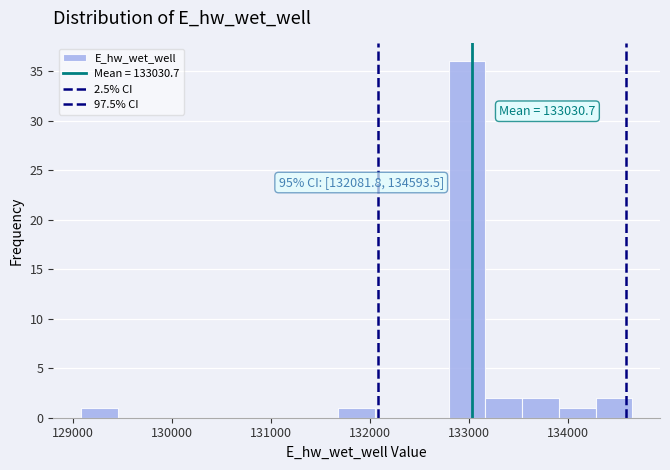

Read against the x-axis, roughly where is the centre of the tallest bar?

133000